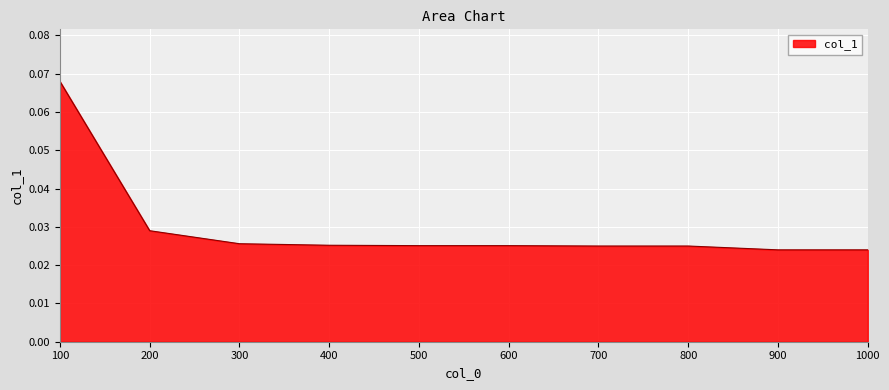

True or false: the data shows 0.0 at 300.

True